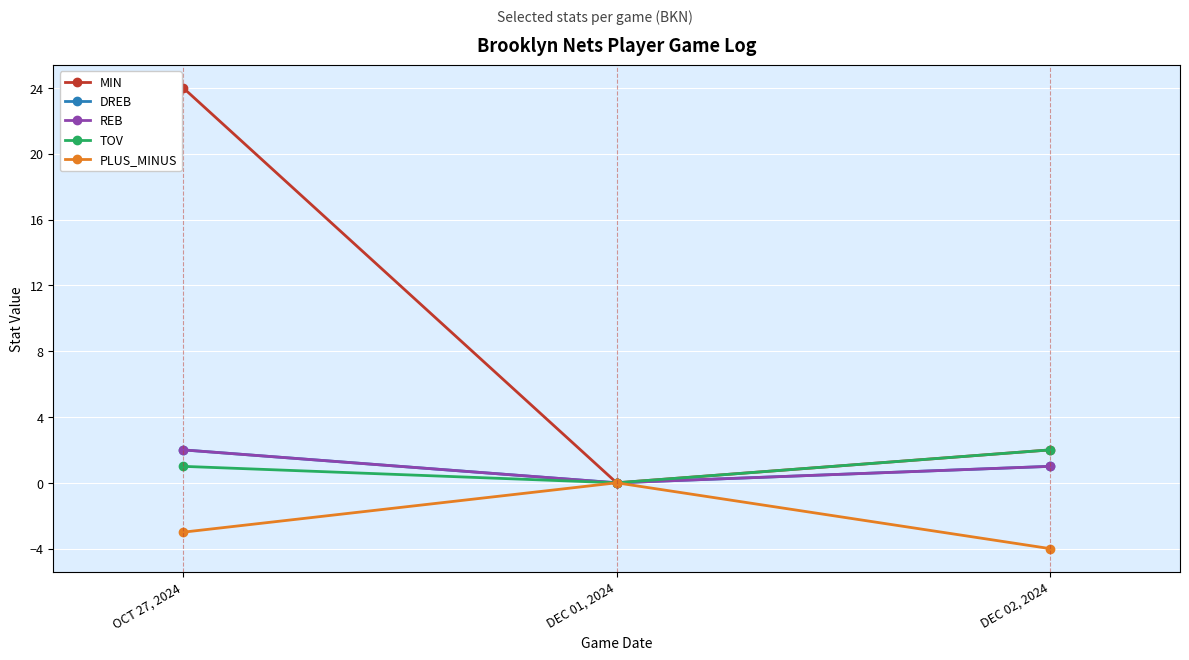

Rank the series by their maximum value, from lowest to highest.

PLUS_MINUS, DREB, REB, TOV, MIN